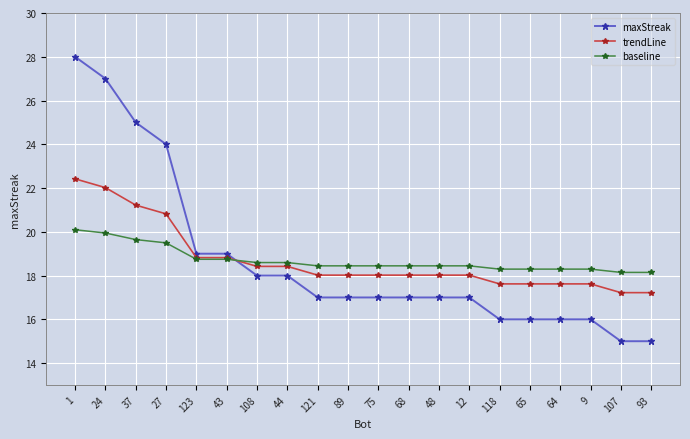

List the series in order of their peak value, highest first.

maxStreak, trendLine, baseline